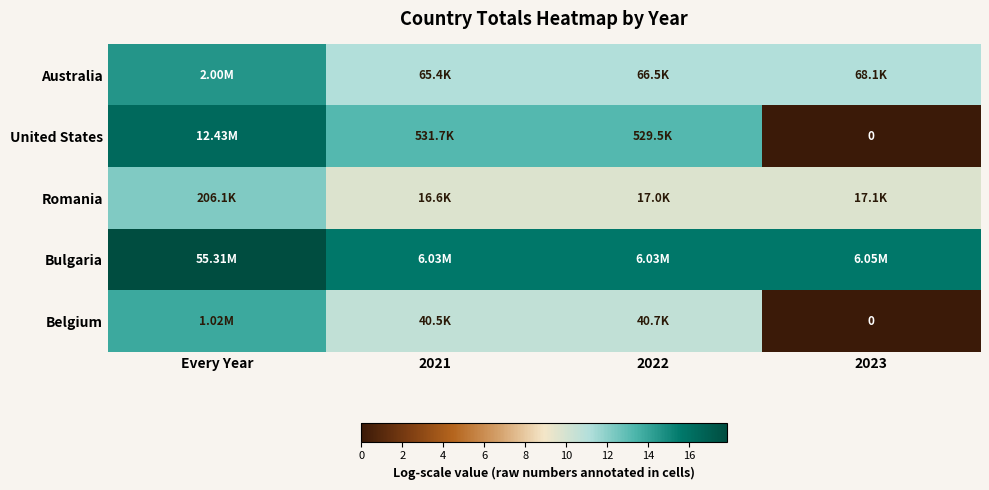

Rank the categories by Belgium value from highest to lowest.

Every Year, 2022, 2021, 2023